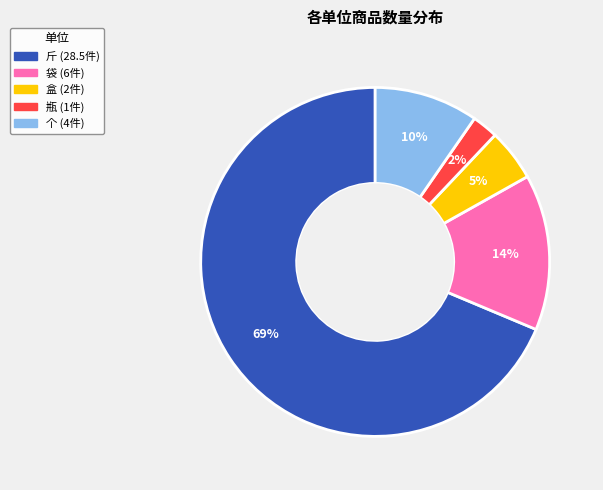

To the nearest percent, what is the average slice percentage?

20%